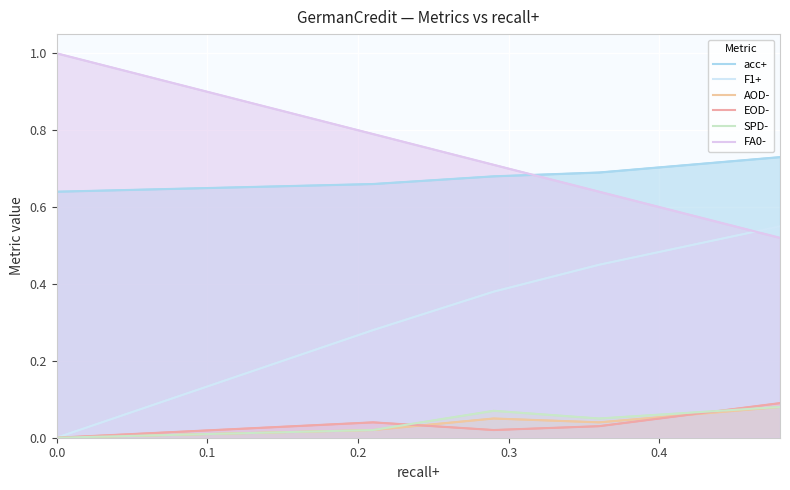

True or false: SPD- has a value of 0.0 at 0.2.

False